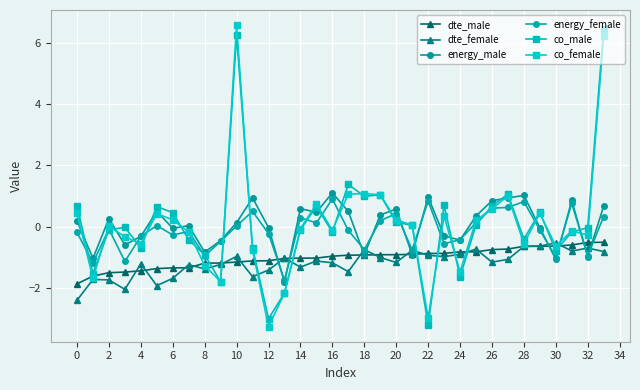

What are all the series names shown in the legend?

dte_male, dte_female, energy_male, energy_female, co_male, co_female